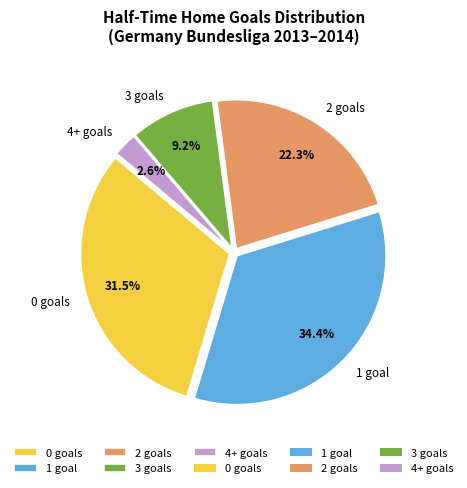

Combined, do 1 goal and 2 goals account for over 50%?

Yes